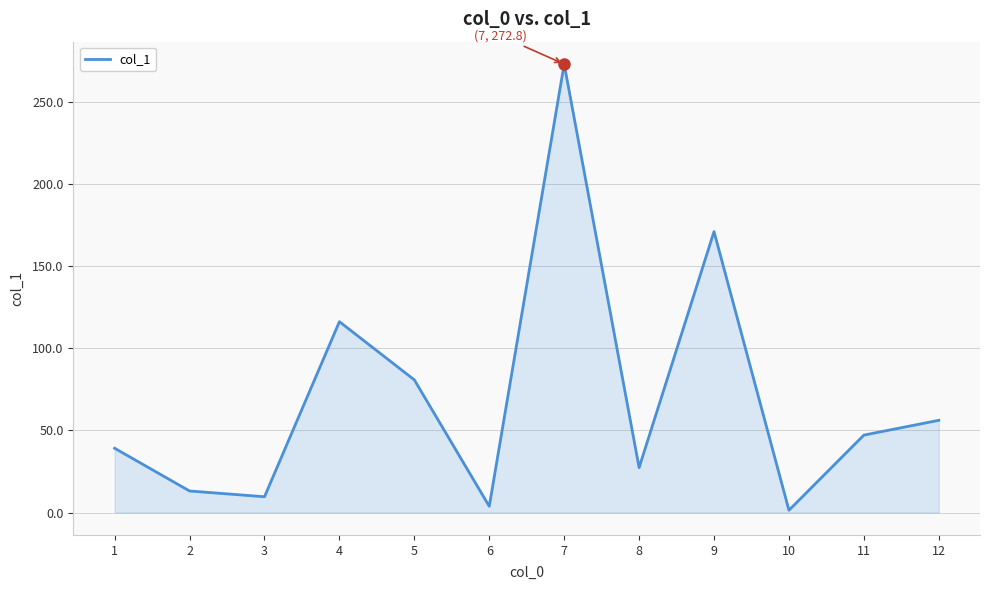

How many series are shown in this chart?

1